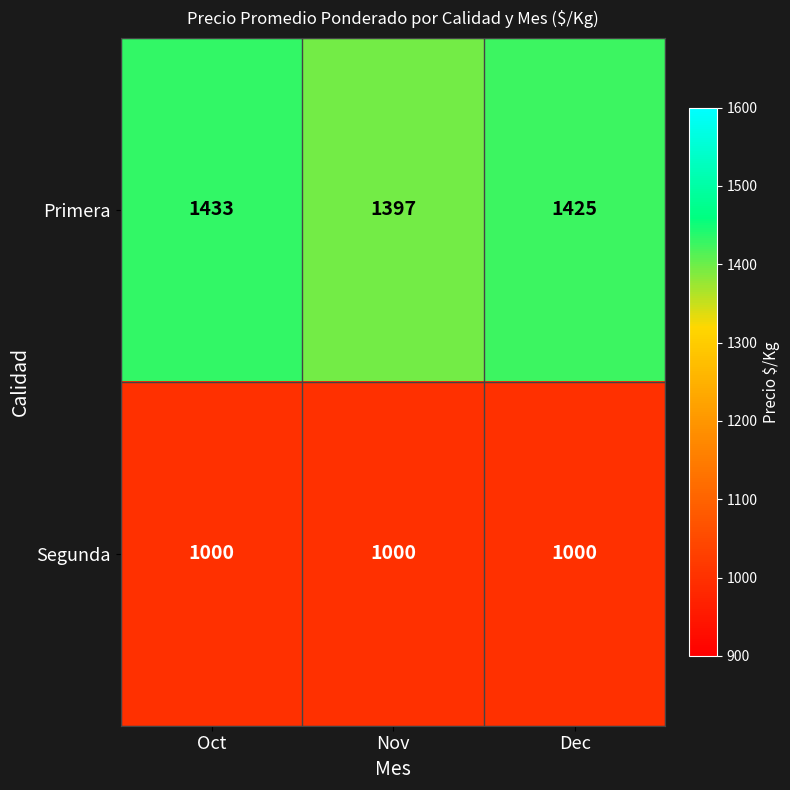

How many Primera values are between 1397 and 1433?

3